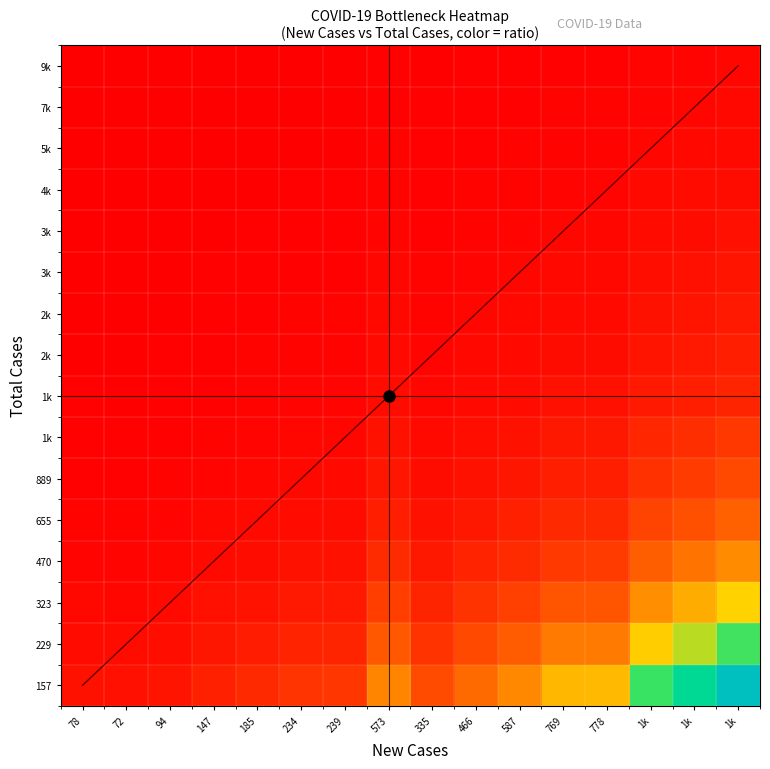

At which category is the sum across all series the highest?

1k